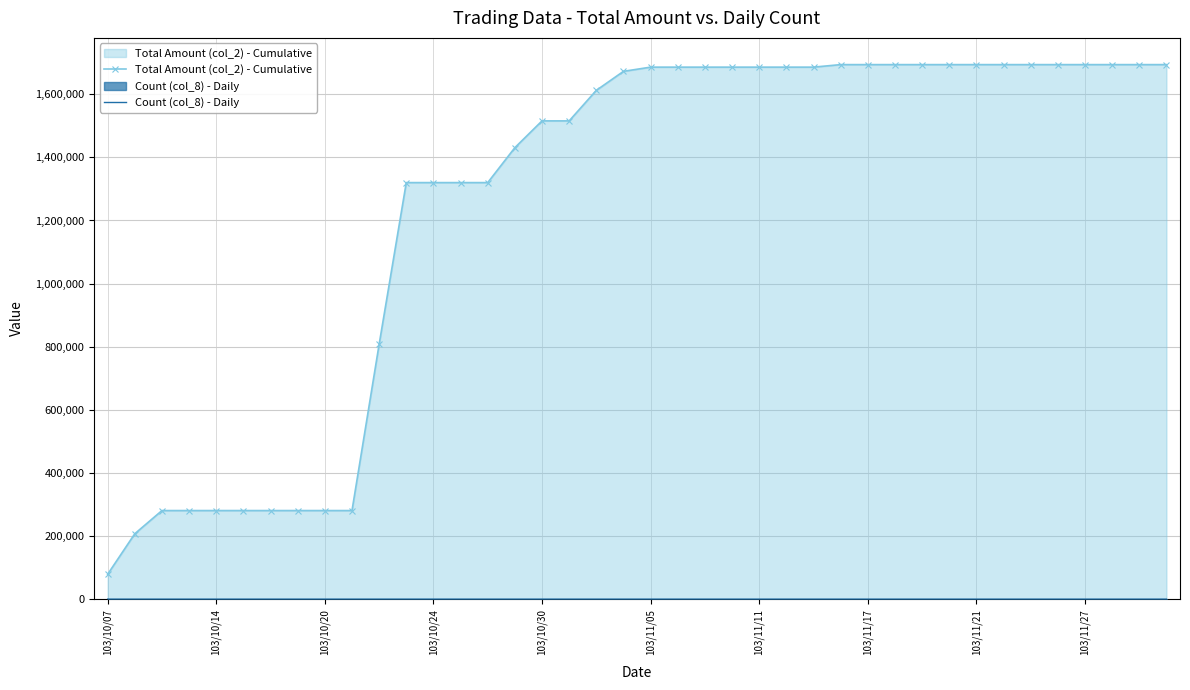

Which series has the largest total across all categories?

Total Amount (col_2) - Cumulative